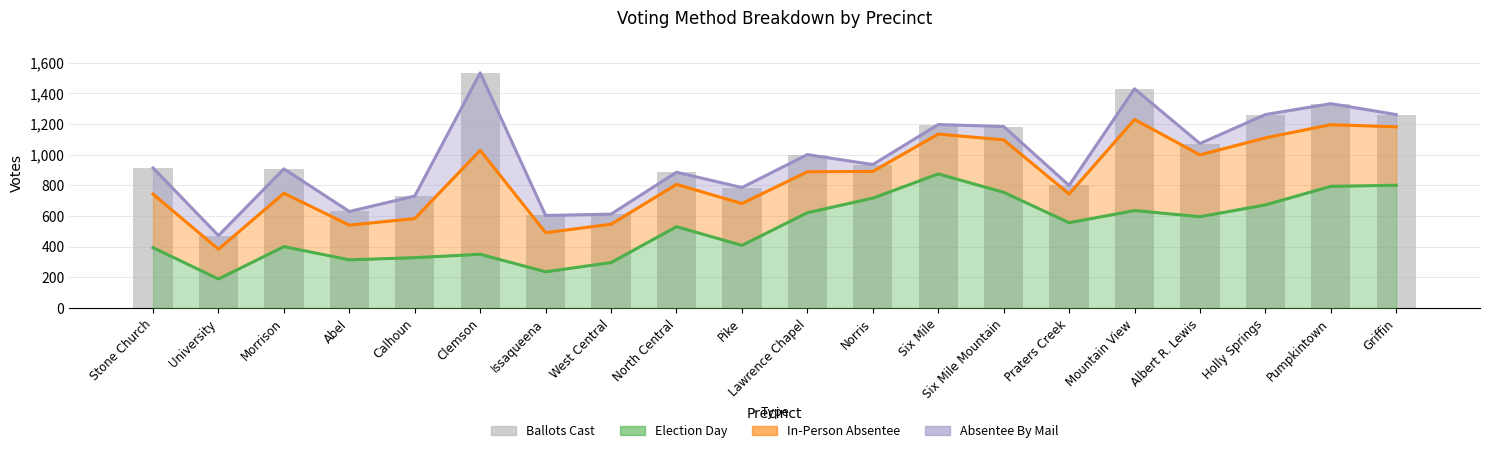

Are the bars grouped side by side (vs. stacked)?

No